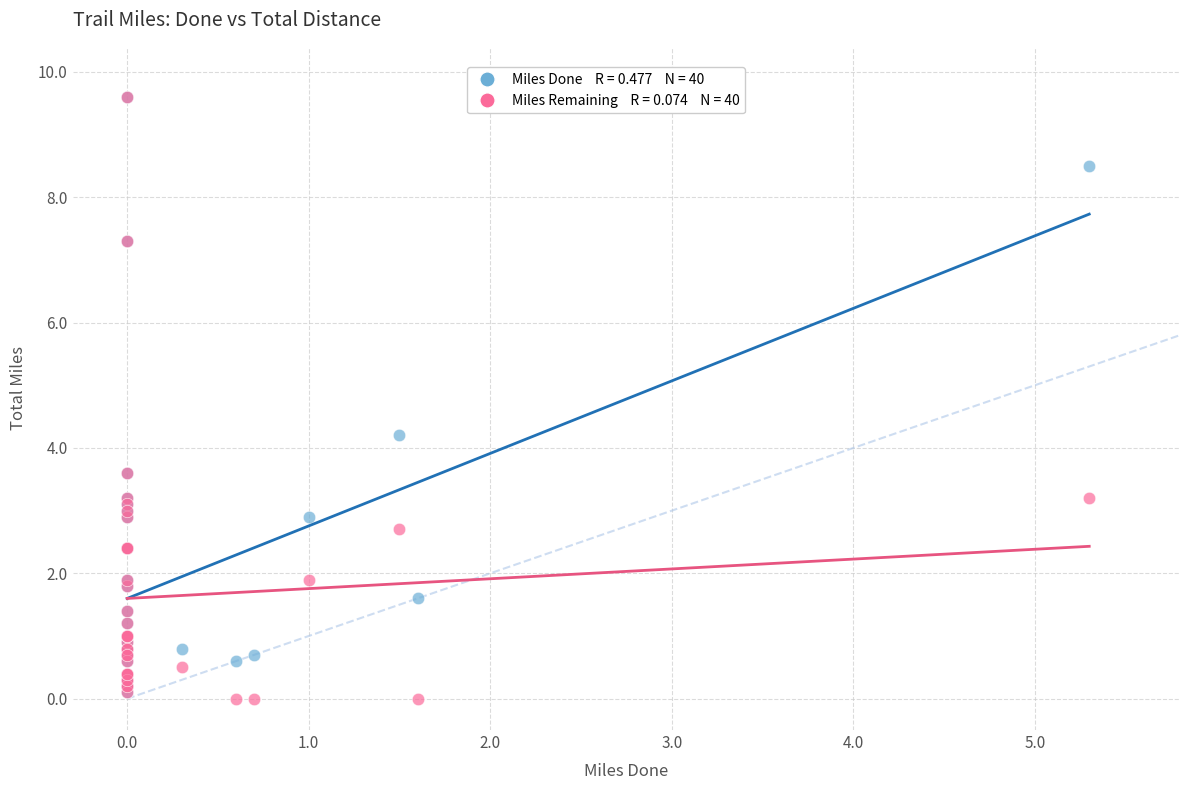

Across all series, what Y value is closest to 4?

4.2